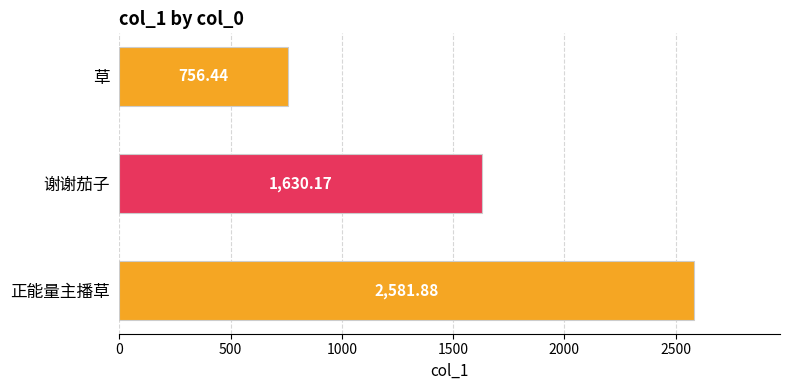

Which category has the lowest value across all series?

草